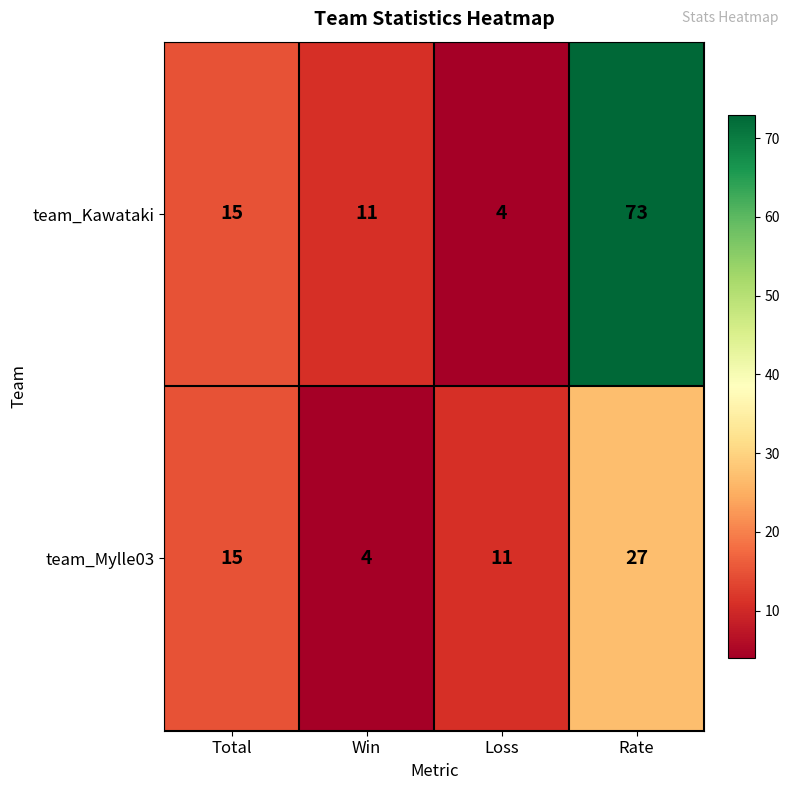

Count the number of categories in the chart.

4